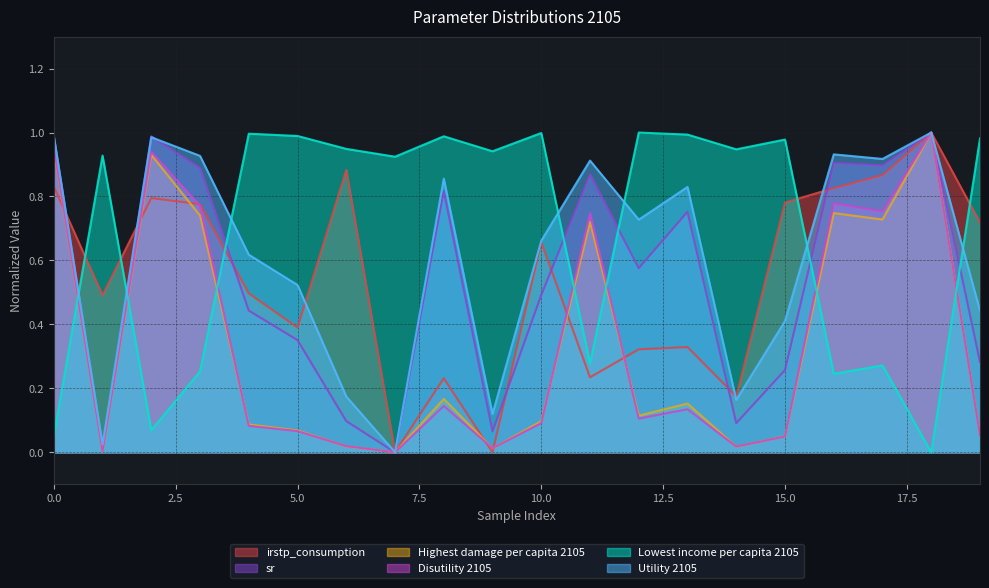

How many lines are shown in the chart?

6